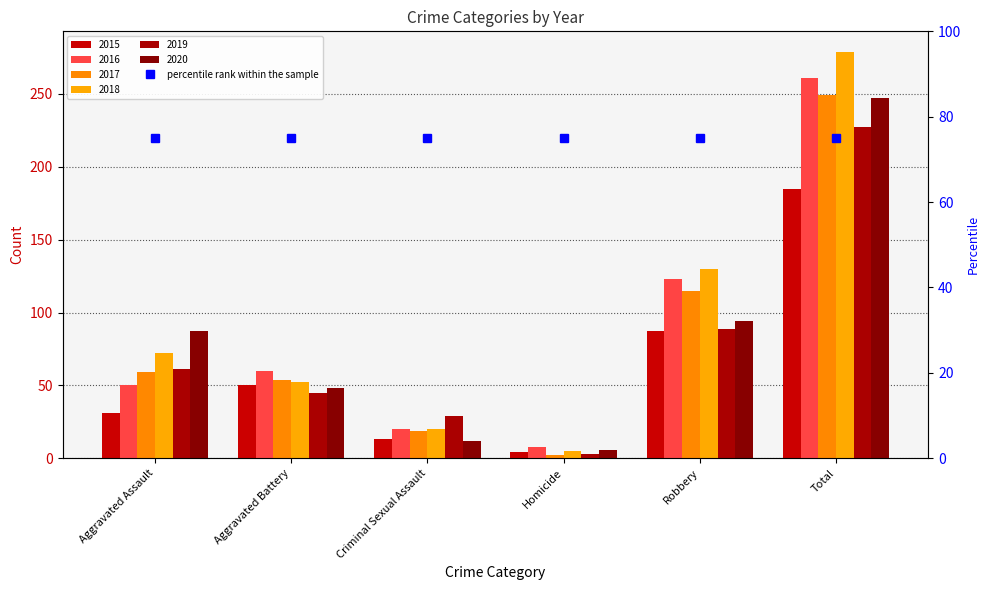

Rank the categories by 2020 value from highest to lowest.

Total, Robbery, Aggravated Assault, Aggravated Battery, Criminal Sexual Assault, Homicide